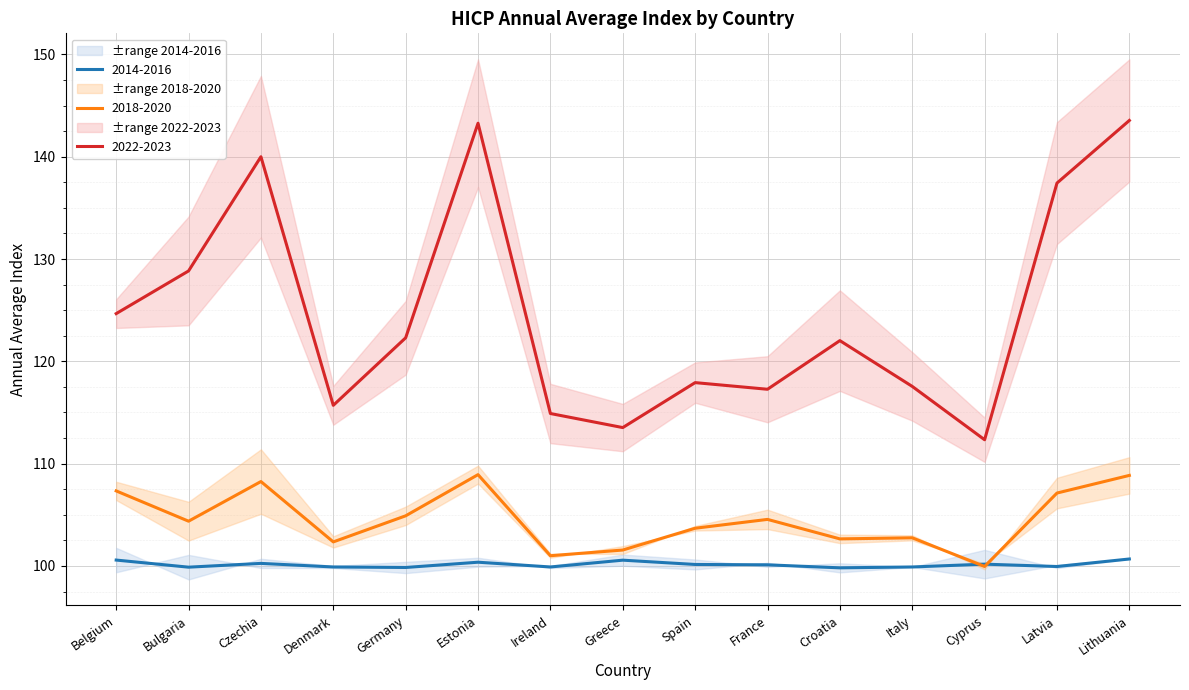

The 2014 series shows 132.2 at Cyprus. True or false?

False